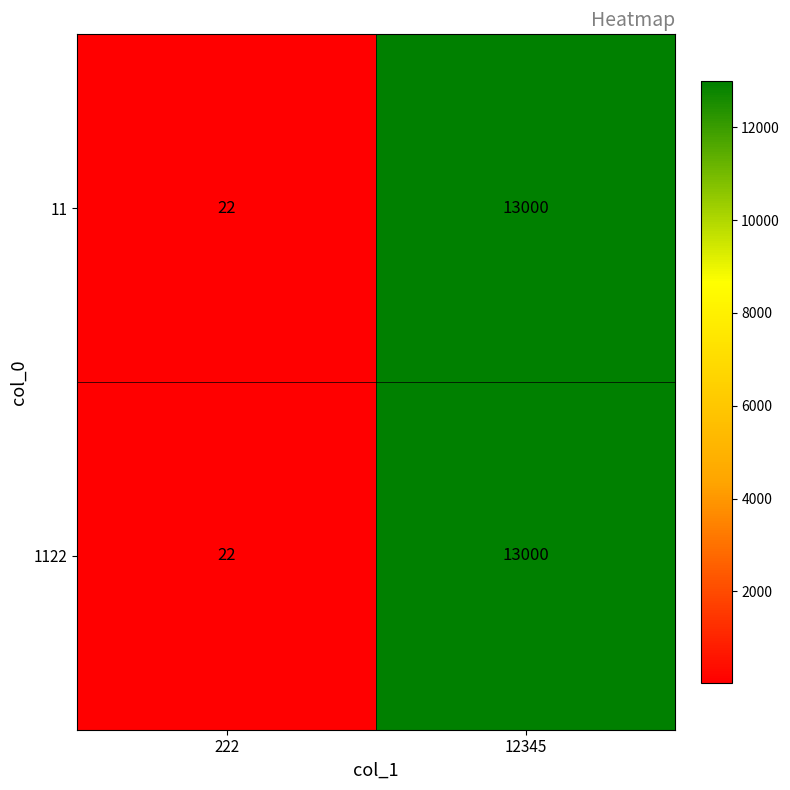

The value of 11 at 12345 is 13000. True or false?

True